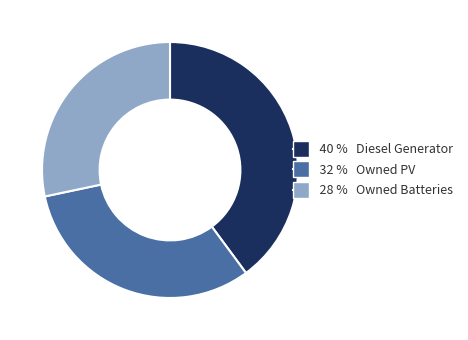

Is there any slice that represents more than half of the pie?

No